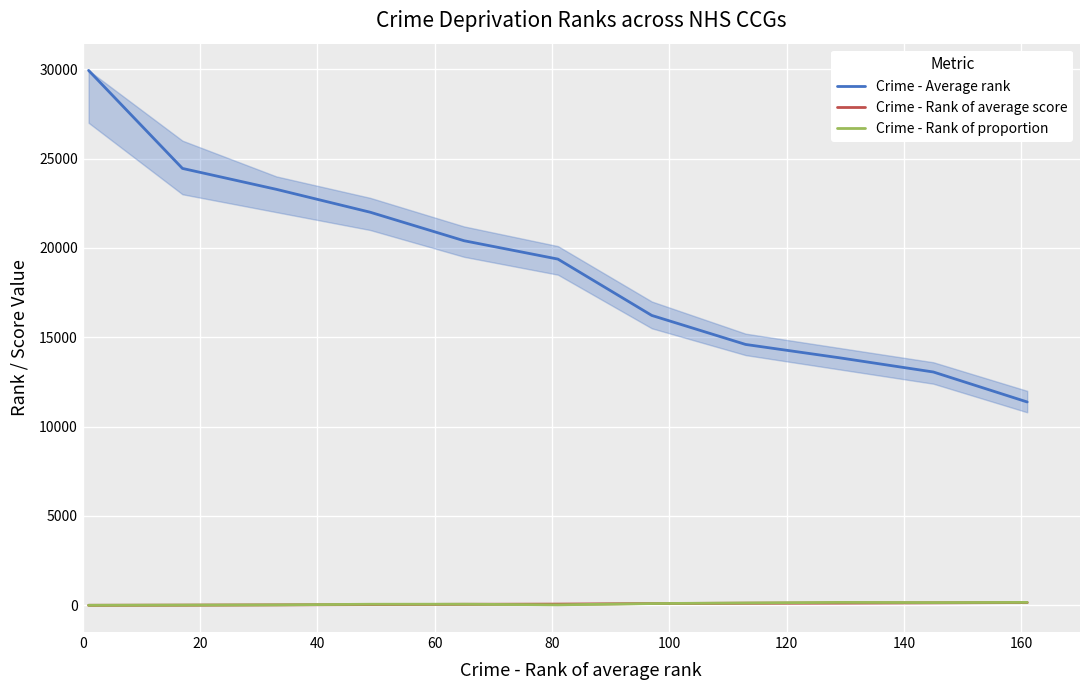

Which series has the largest total across all categories?

Crime - Average rank